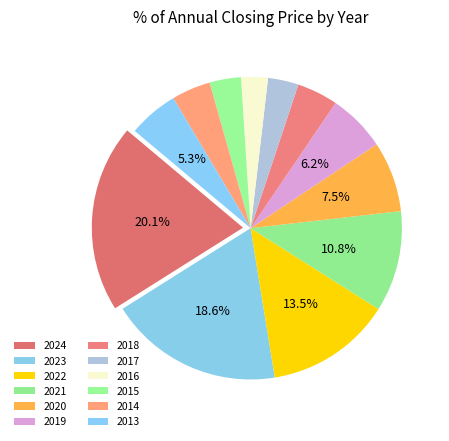

To the nearest percent, what portion does 2022 represent?

13%